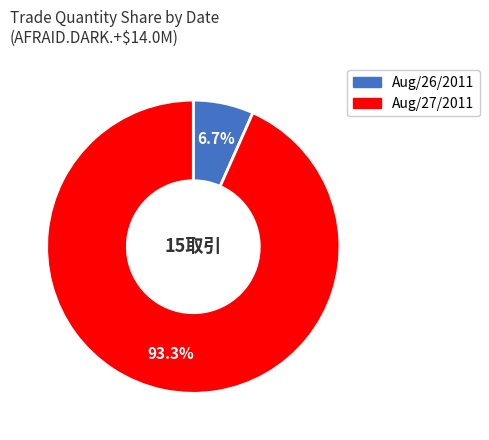

To the nearest percent, what is the difference between the largest and smallest slice percentages?

87%